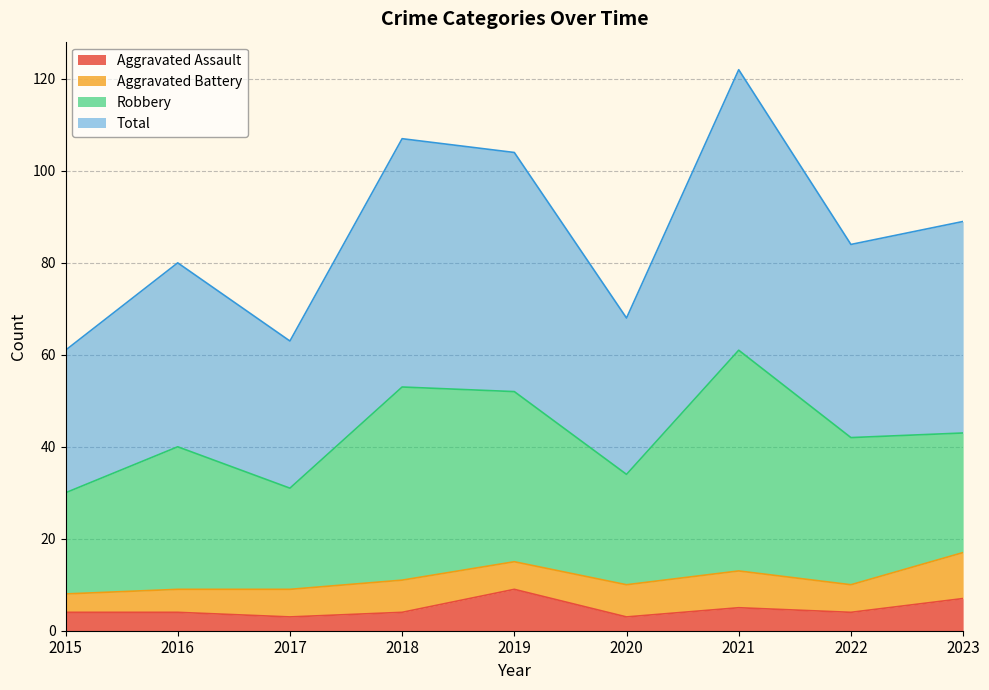

What is the approximate value of Aggravated Assault at 2019?

9